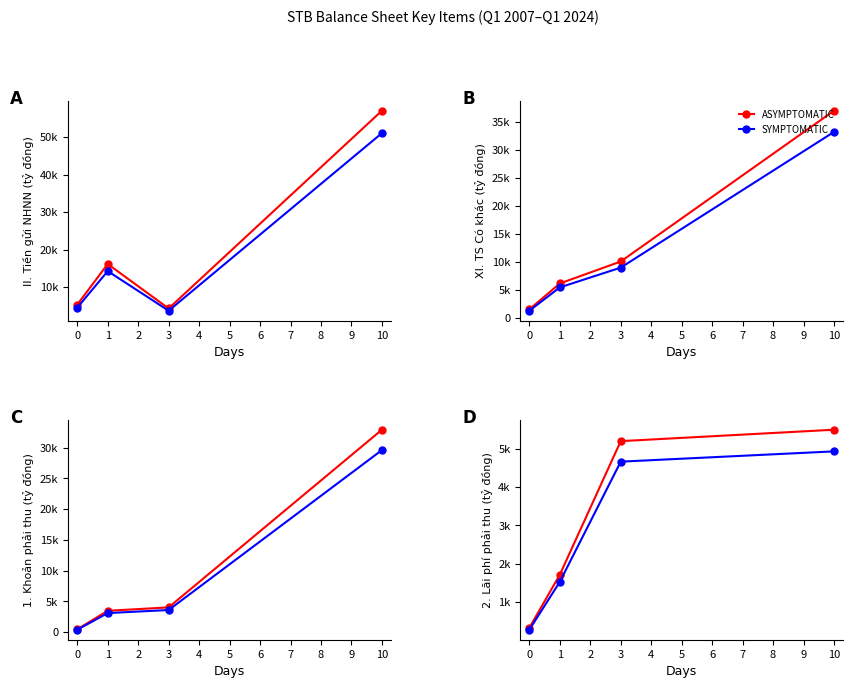

Is it true that SYMPTOMATIC equals 8603 at 10?

False